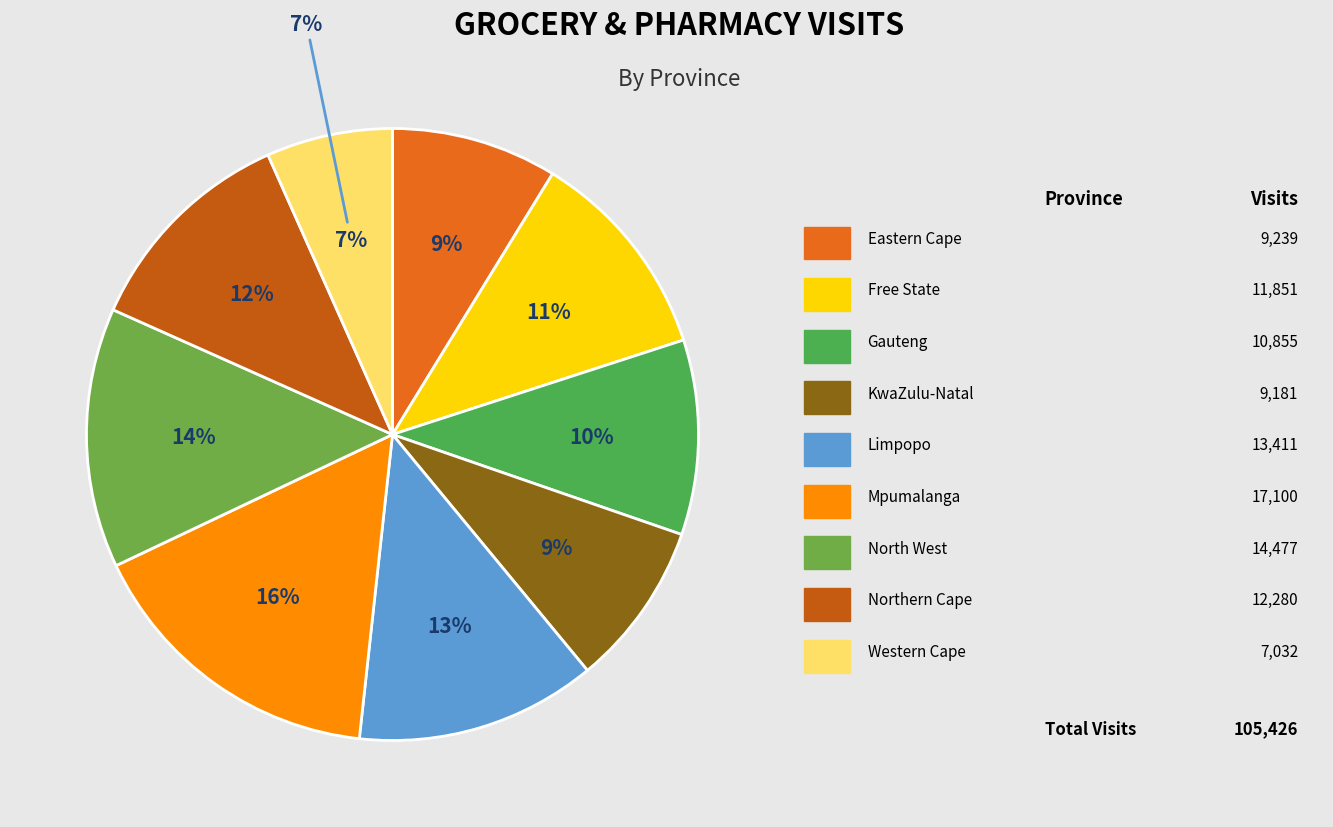

How much of the chart is everything except Free State?

88.8%